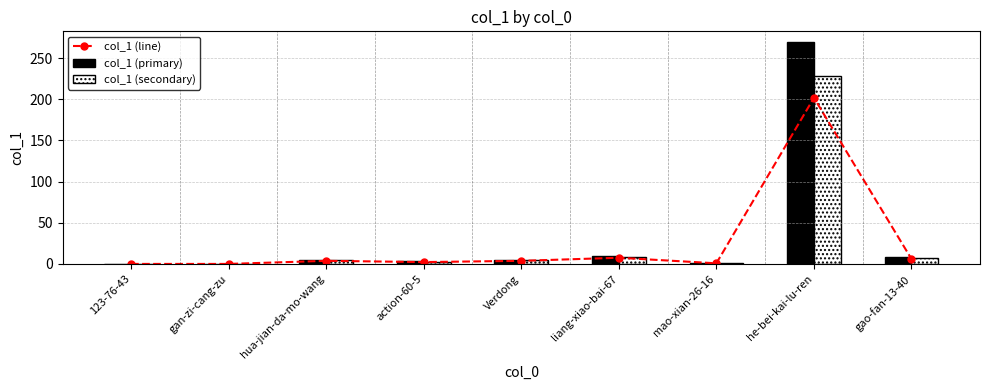

What is the average value of the col_1 (secondary) series?

28.4